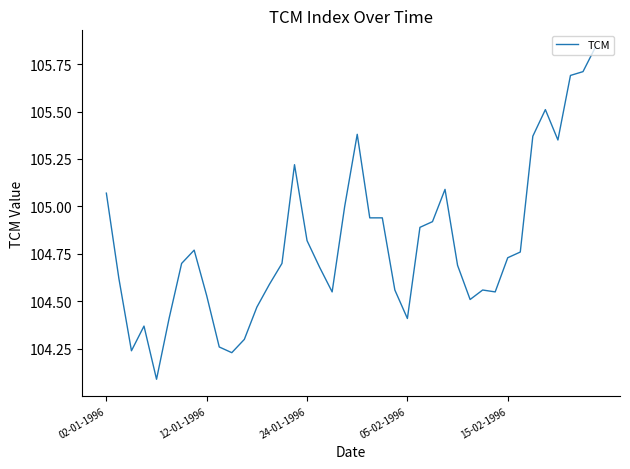

What is the minimum value shown in the chart?

104.1